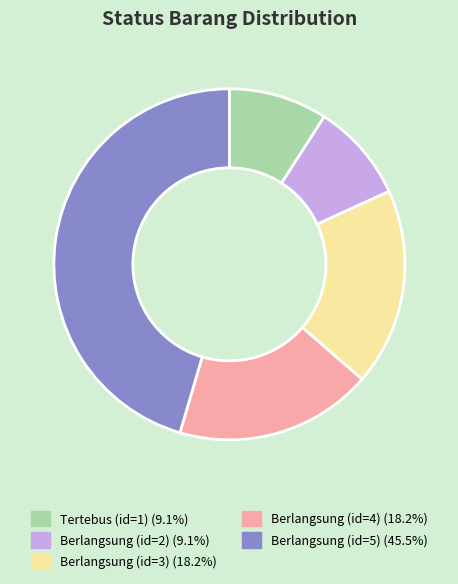

Approximately how many times larger is the value at Berlangsung (id=4) compared to Tertebus (id=1)?

2.0